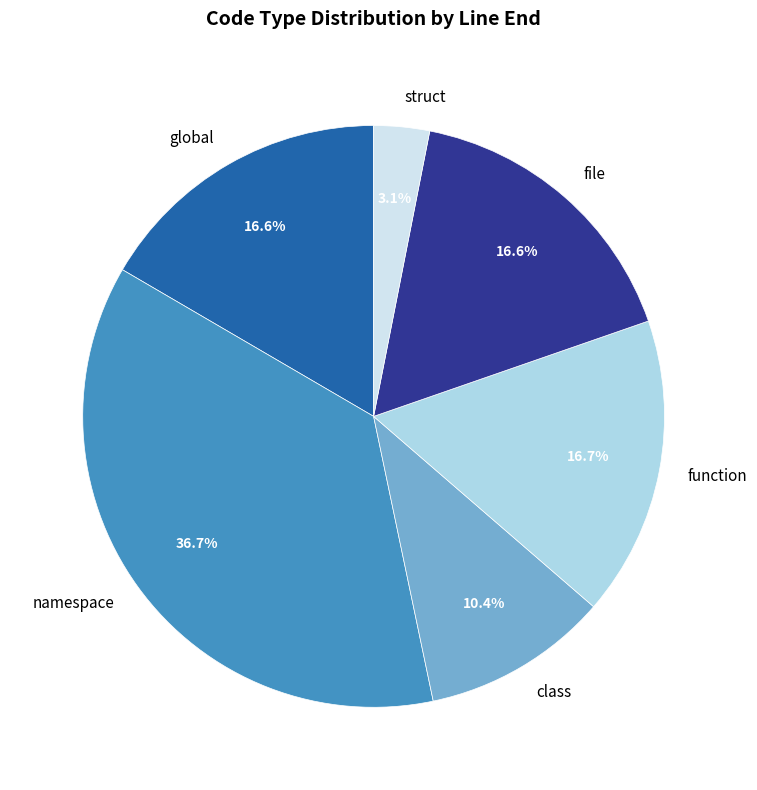

Is global the majority of the pie?

No